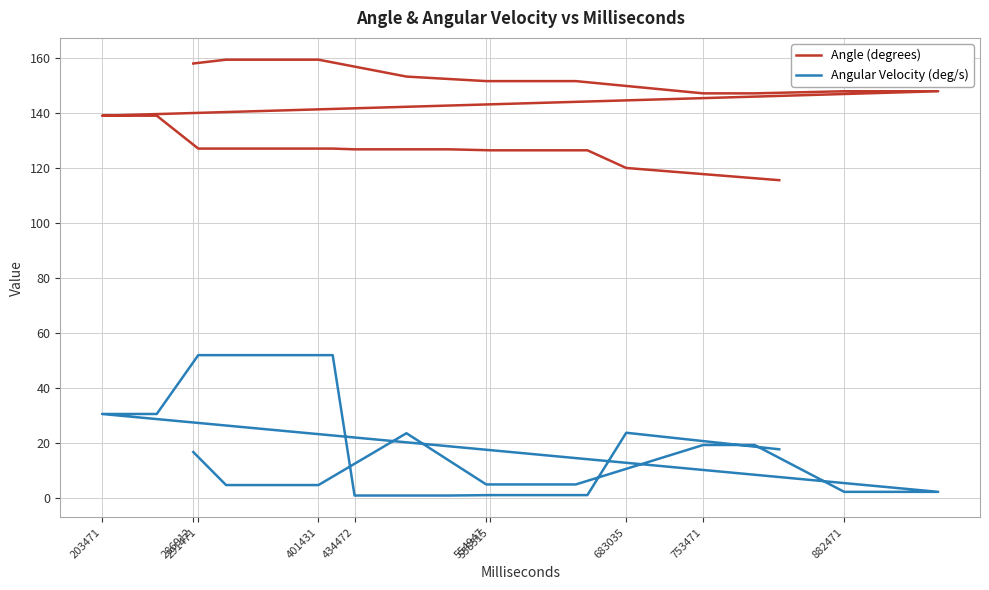

Where does the Angular Velocity (deg/s) series first go above 16?

286912